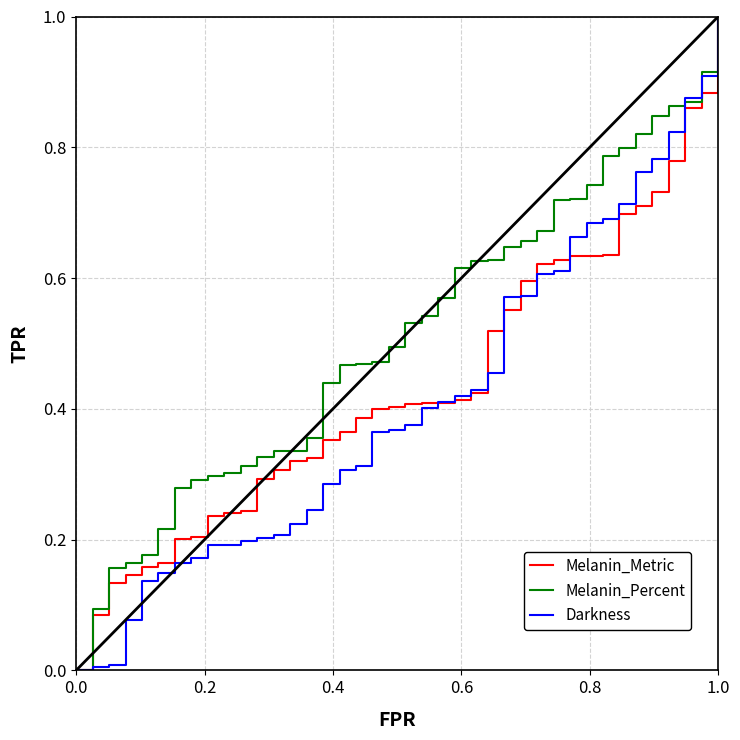

Which series has the largest total across all categories?

Melanin_Percent